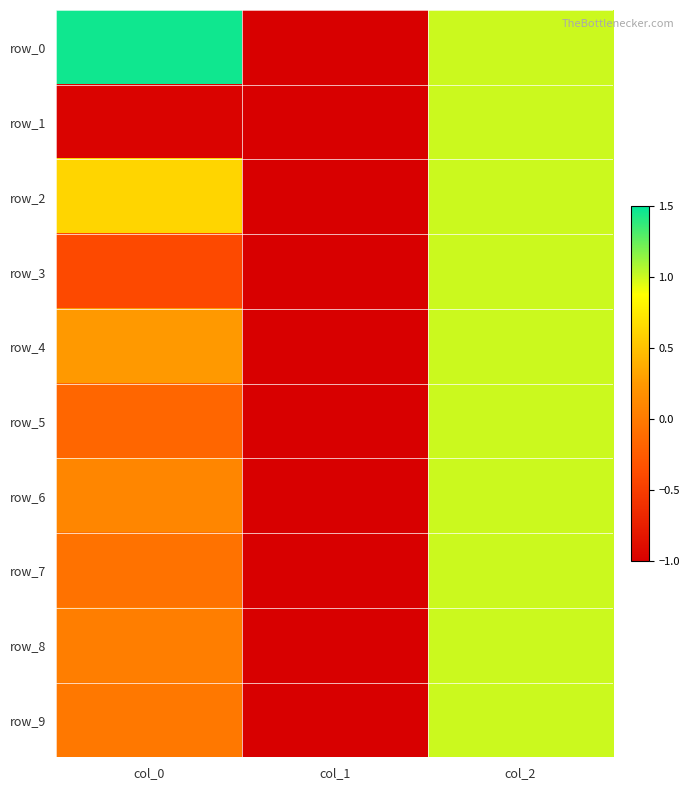

Reading right to left, transcribe all the data shown in this chart.

row_0: col_2=1.0	col_1=-1.0	col_0=1.5
row_1: col_2=1.0	col_1=-1.0	col_0=-1.0
row_2: col_2=1.0	col_1=-1.0	col_0=0.6
row_3: col_2=1.0	col_1=-1.0	col_0=-0.4
row_4: col_2=1.0	col_1=-1.0	col_0=0.3
row_5: col_2=1.0	col_1=-1.0	col_0=-0.2
row_6: col_2=1.0	col_1=-1.0	col_0=0.1
row_7: col_2=1.0	col_1=-1.0	col_0=-0.1
row_8: col_2=1.0	col_1=-1.0	col_0=0.0
row_9: col_2=1.0	col_1=-1.0	col_0=-0.0